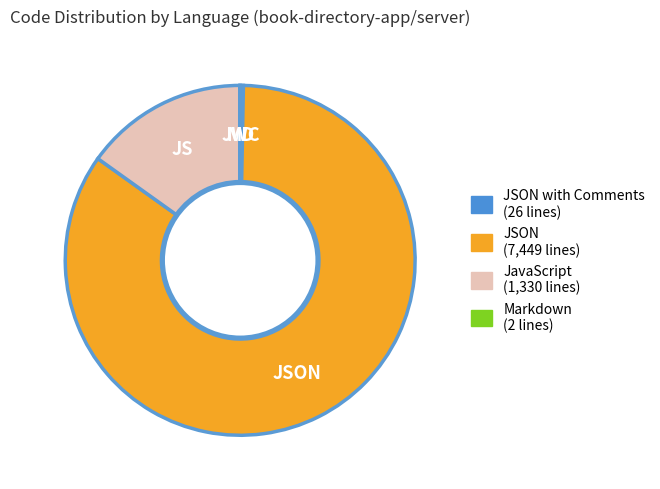

Does any single category account for the majority?

Yes